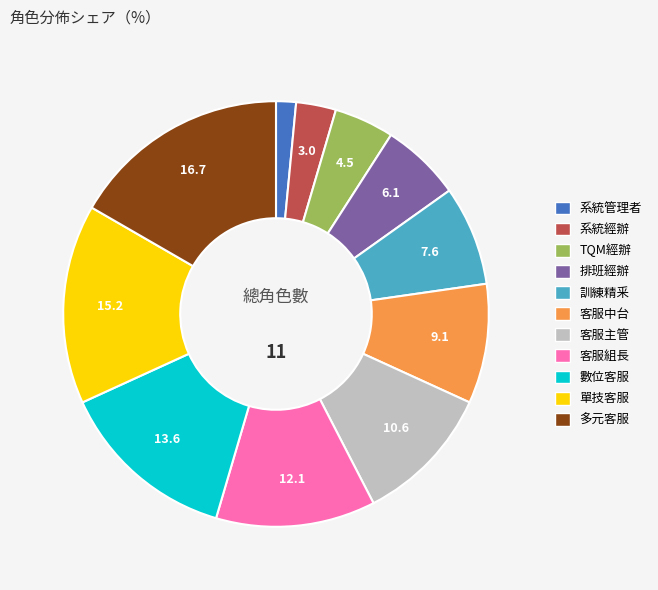

Is there a majority slice in this chart?

No